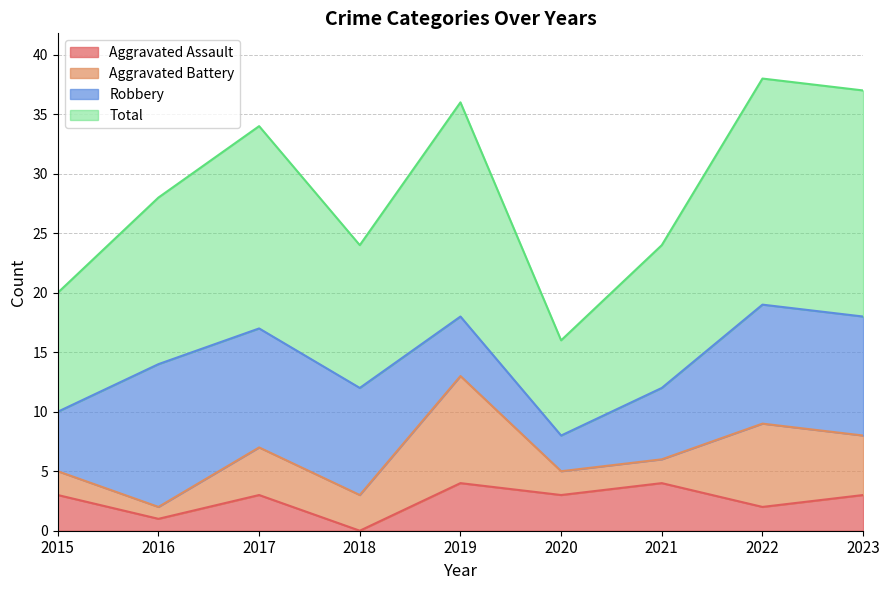

Which category has the lowest value in the Aggravated Assault series?

2018